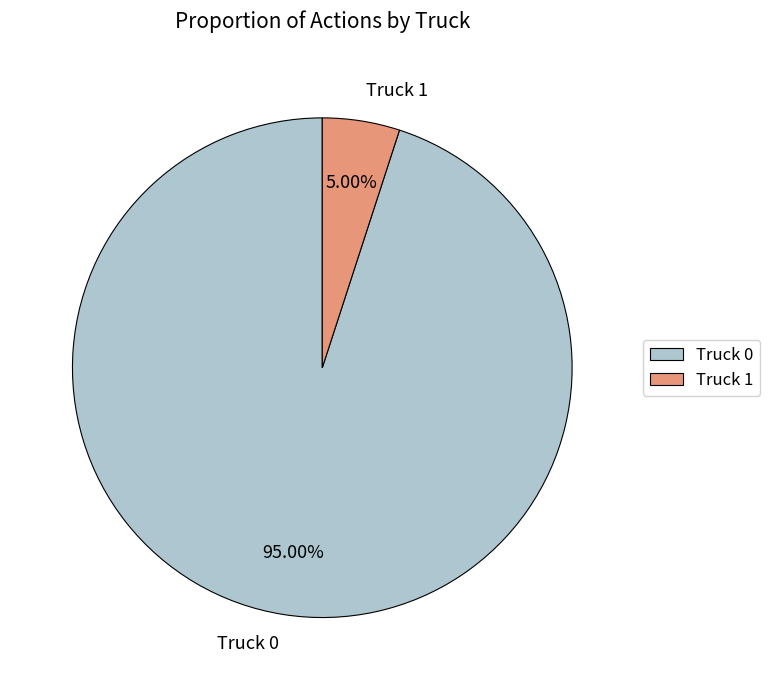

Combined, do Truck 1 and Truck 0 account for over 50%?

Yes